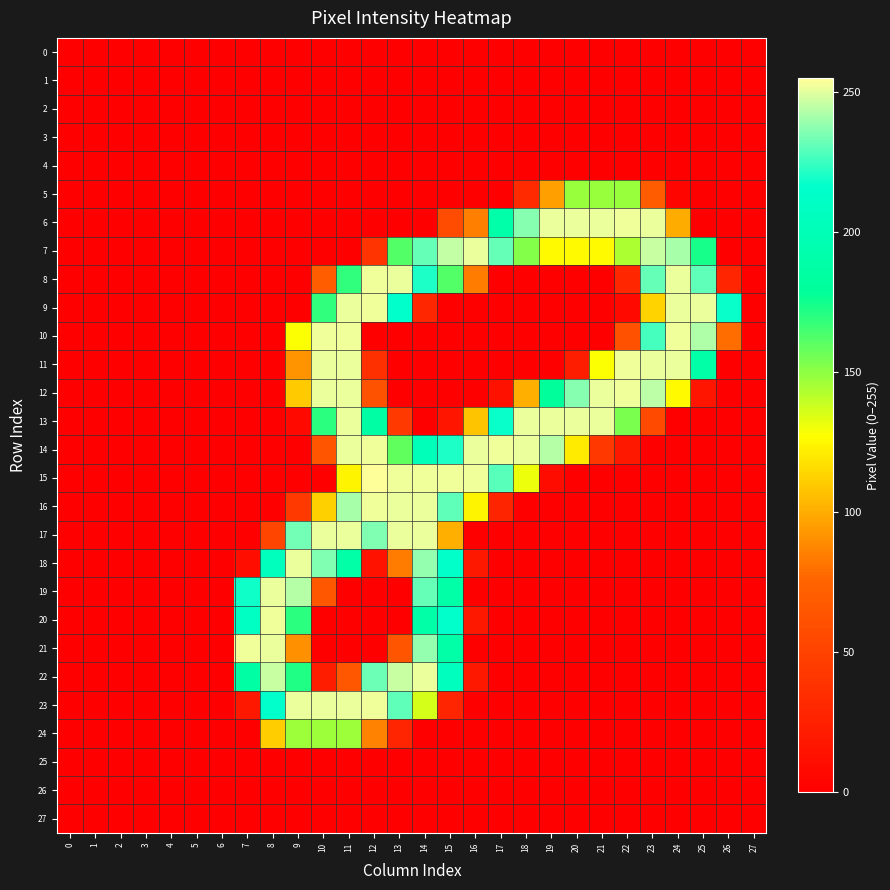

Rank the series at 25 from lowest to highest value.

0, 1, 2, 3, 4, 5, 6, 13, 14, 15, 16, 17, 18, 19, 20, 21, 22, 23, 24, 25, 26, 27, 12, 7, 11, 8, 10, 9